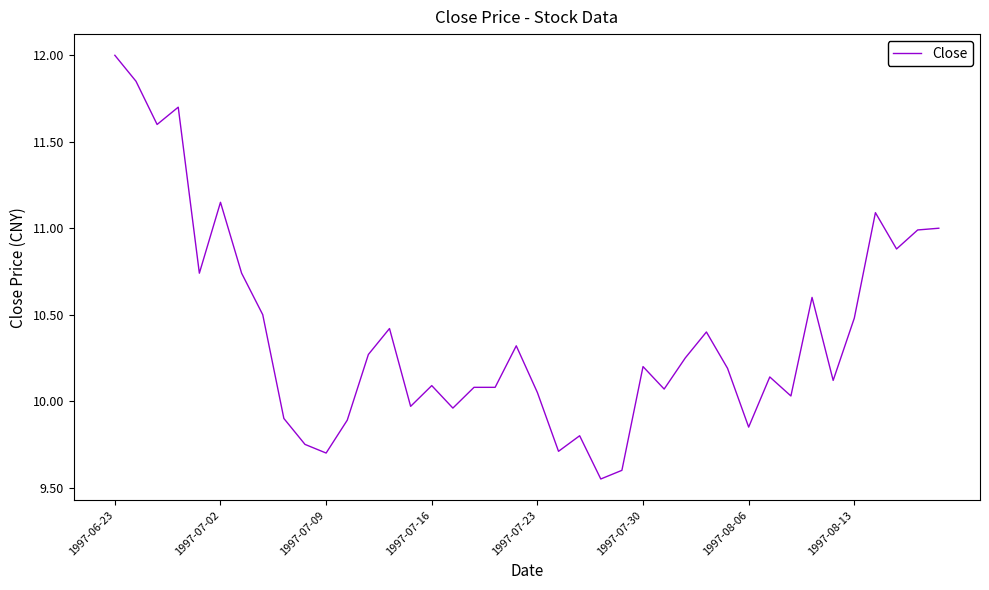

What is the greatest value displayed?

12.0